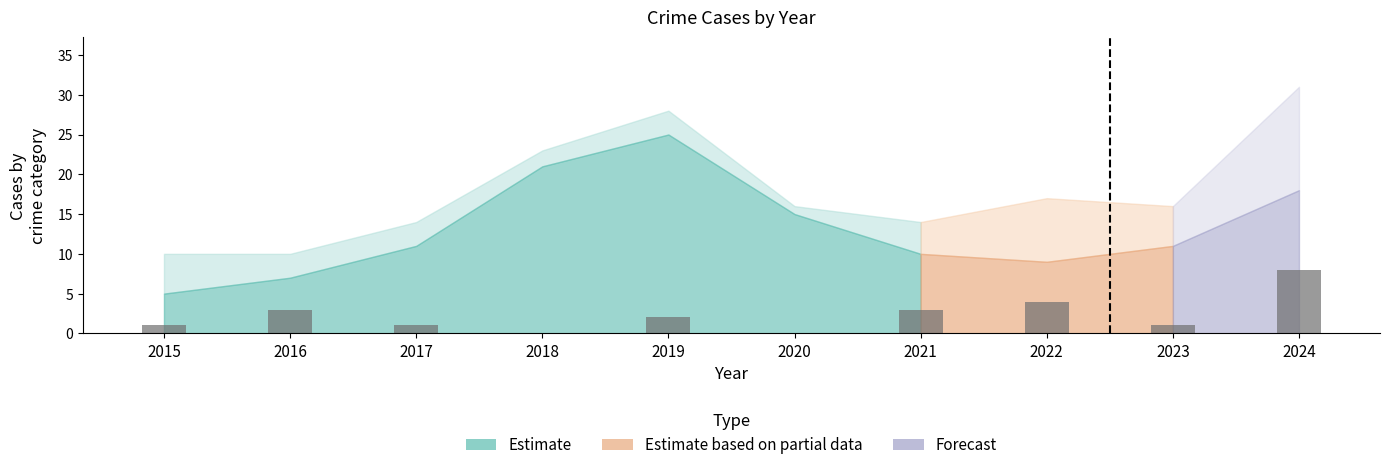

How many values are between 1 and 3?

6